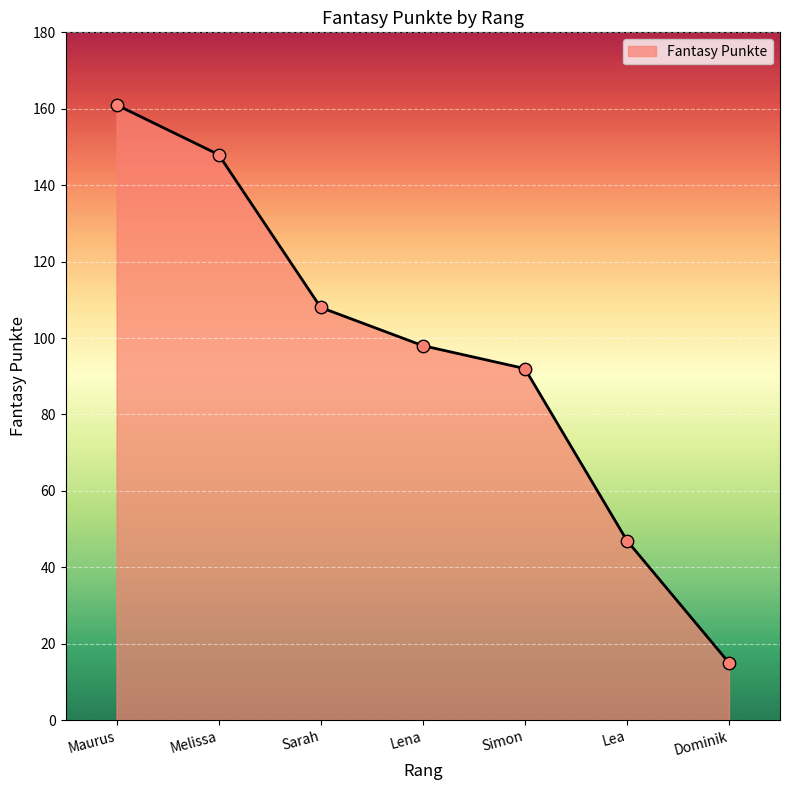

Which has a higher value, Melissa or Dominik?

Melissa